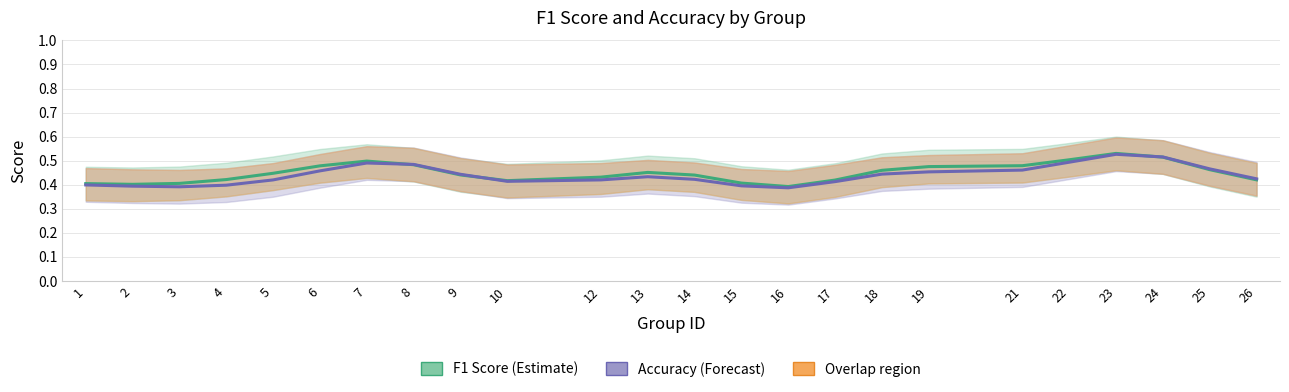

What is the difference between the maximum and minimum values in the f1 series?

0.1